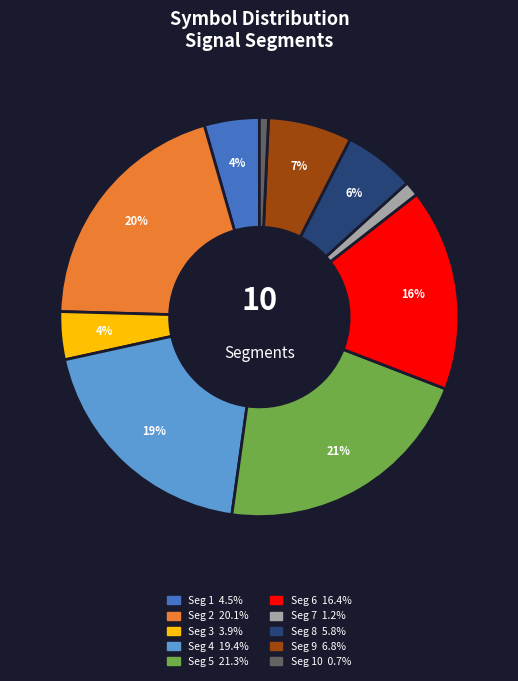

Count the number of slices in the pie.

10